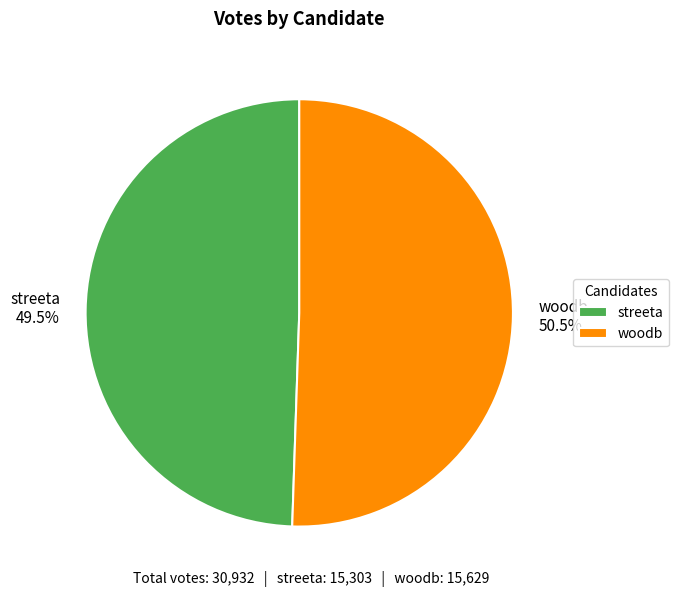

How much of the chart is everything except streeta 49.5%?

50.5%